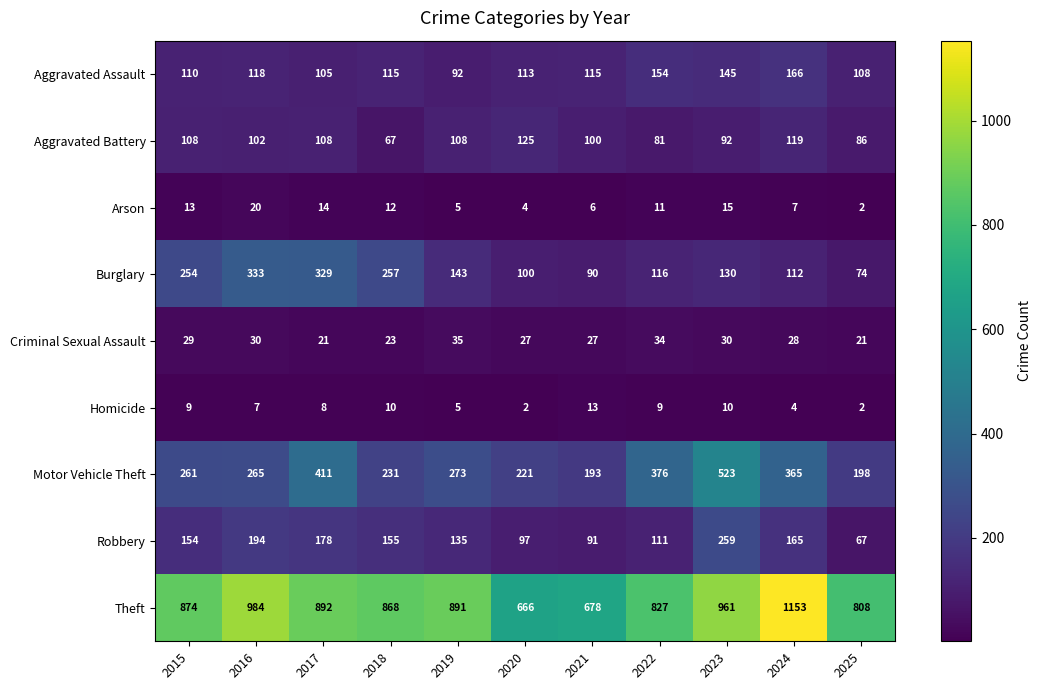

Is it true that Robbery equals 252 at 2017?

False